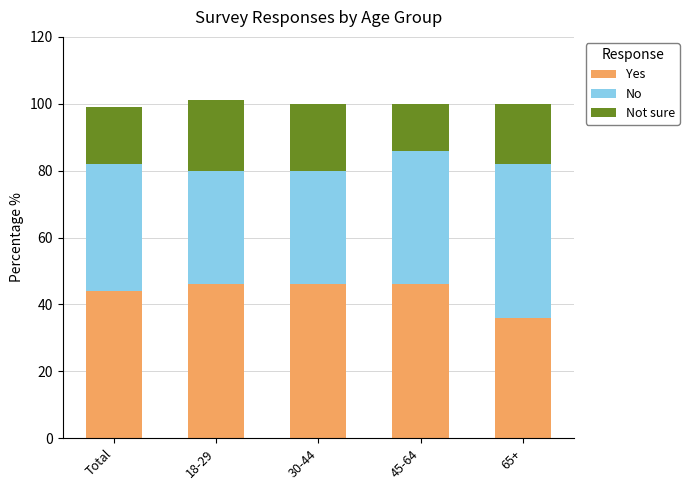

The value of Yes at 30-44 is 23. True or false?

False